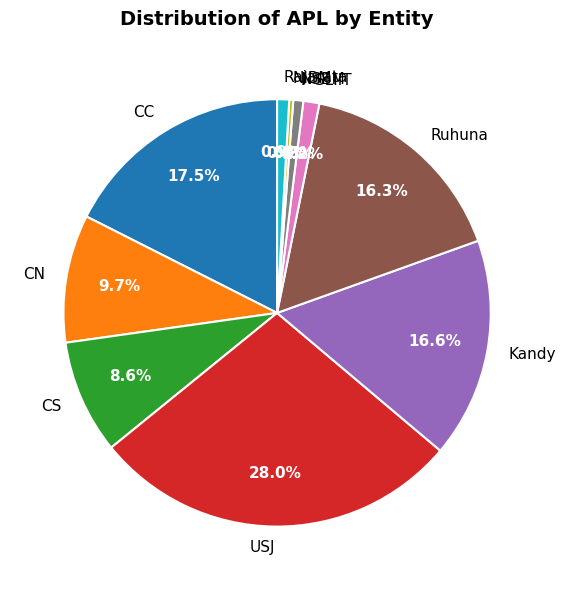

How many slices are in this pie chart?

10